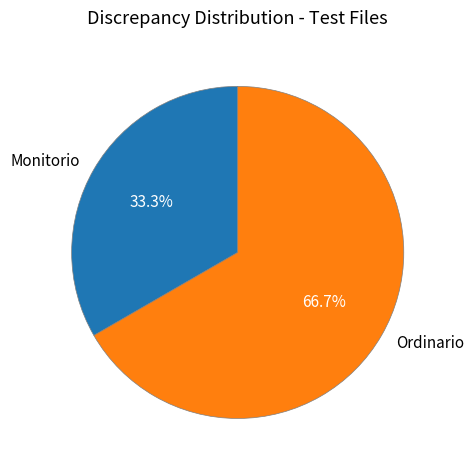

Which has a higher value, Monitorio or Ordinario?

Ordinario